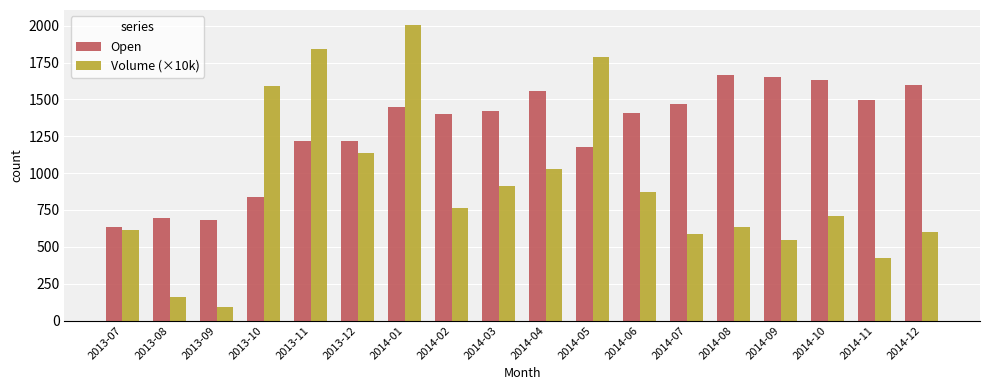

At which label is Open closest to 1150?

2014-05